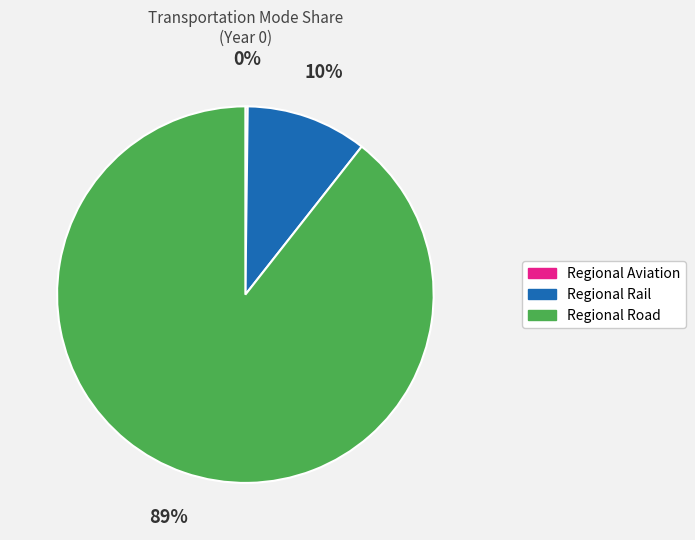

Which slice represents more than half of the pie?

Regional Road